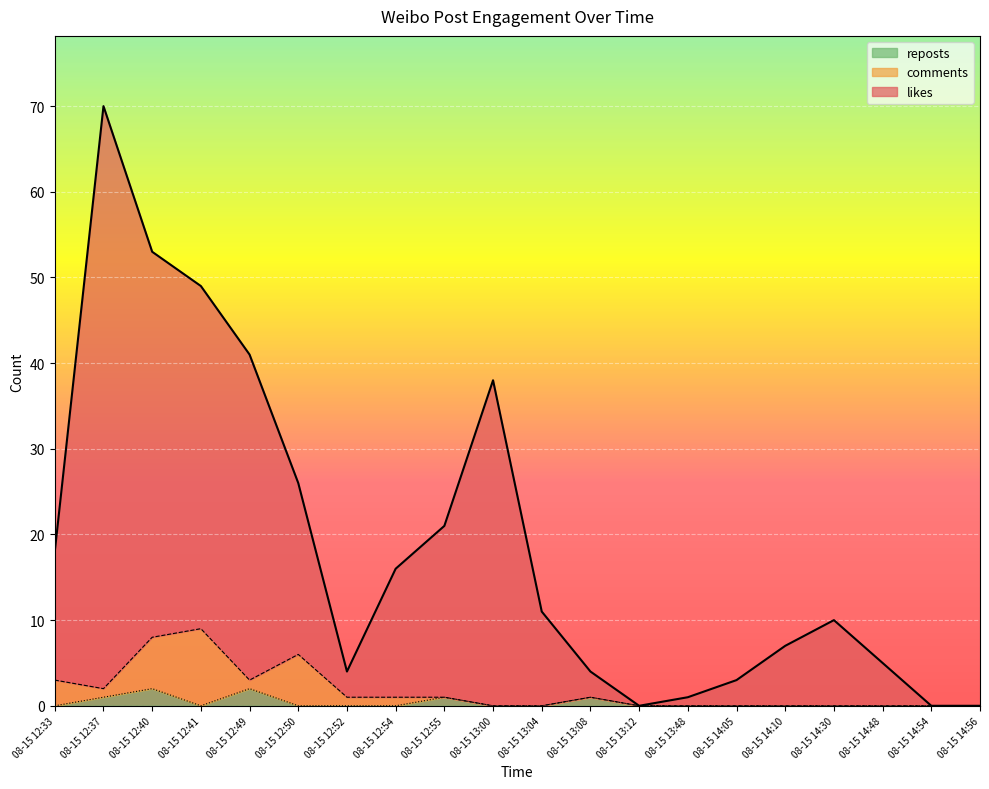

What is the sum of the reposts values at 08-15 14:48 and 08-15 12:40?

2